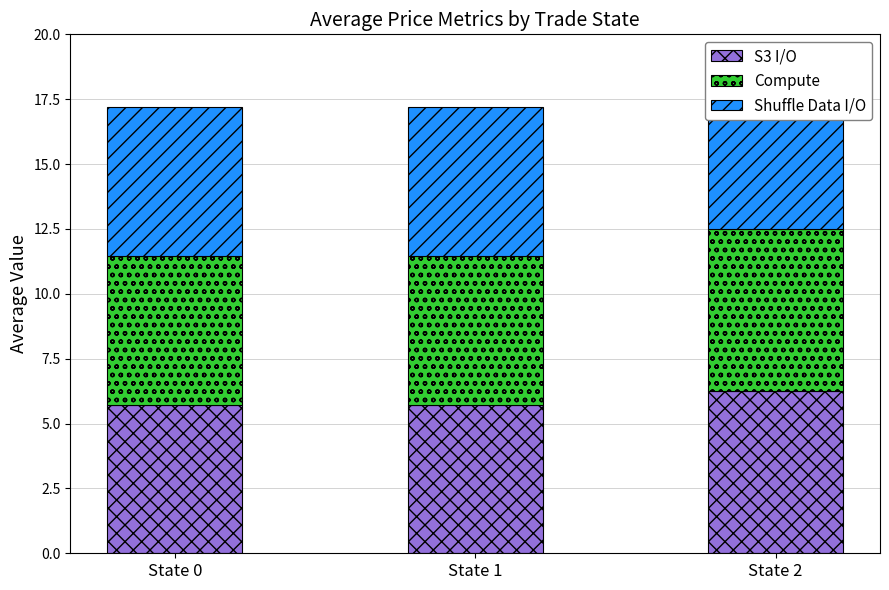

What is the total value across all series at State 1?

17.2